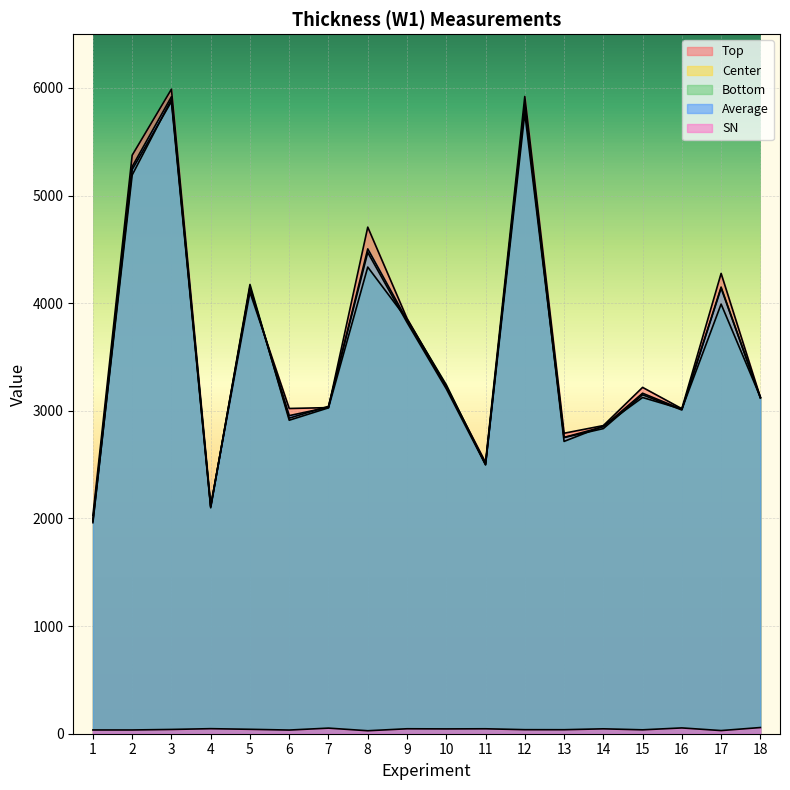

True or false: SN and Average intersect in this chart.

False